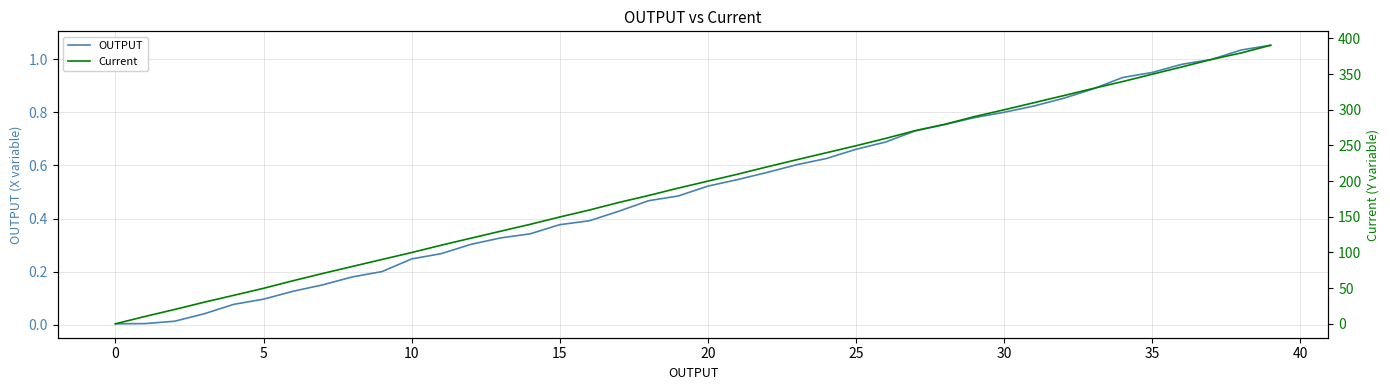

Which series has the largest total across all categories?

Current